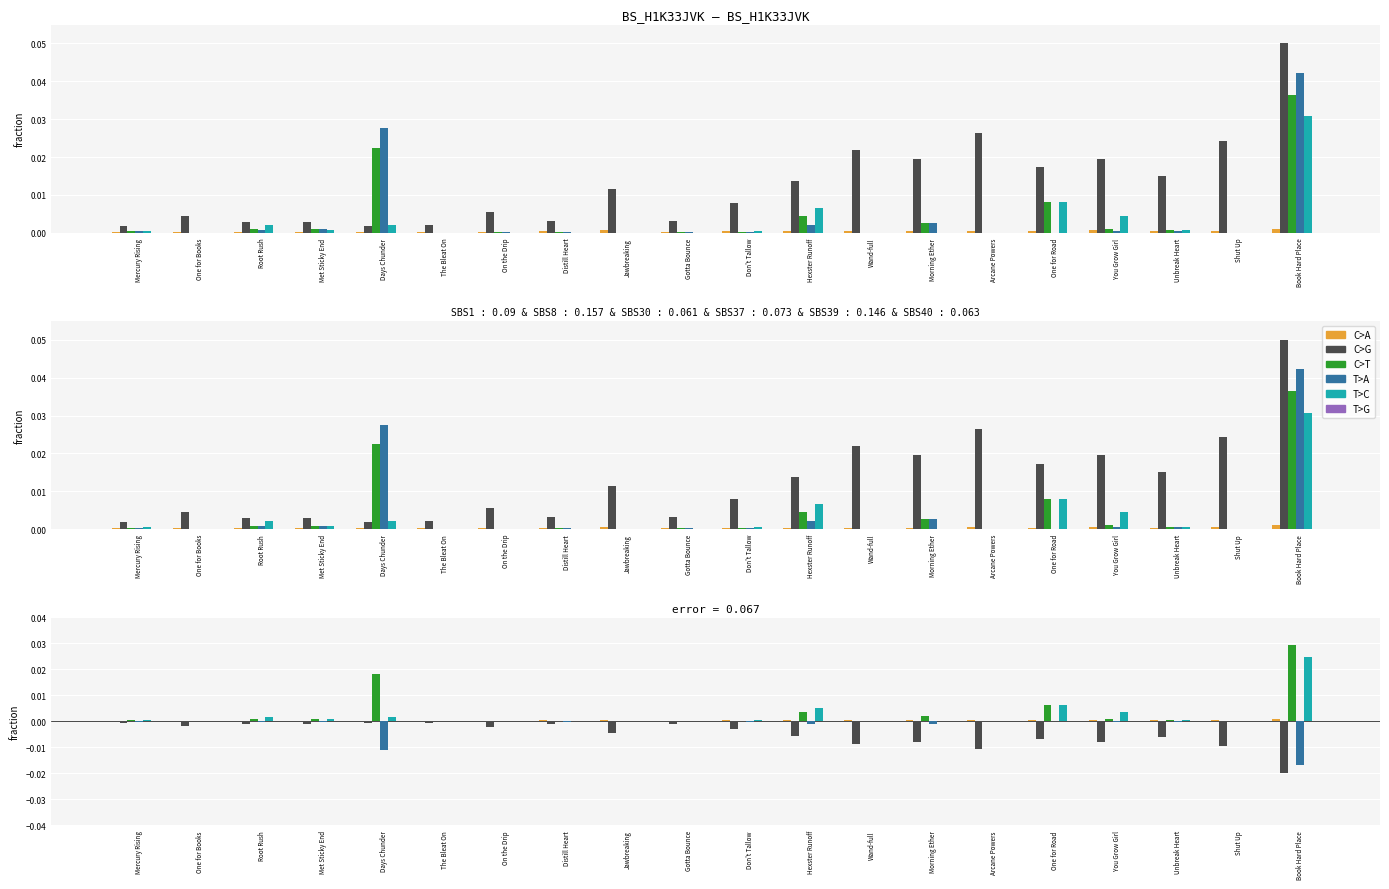

At which category is the sum across all series the highest?

Book Hard Place